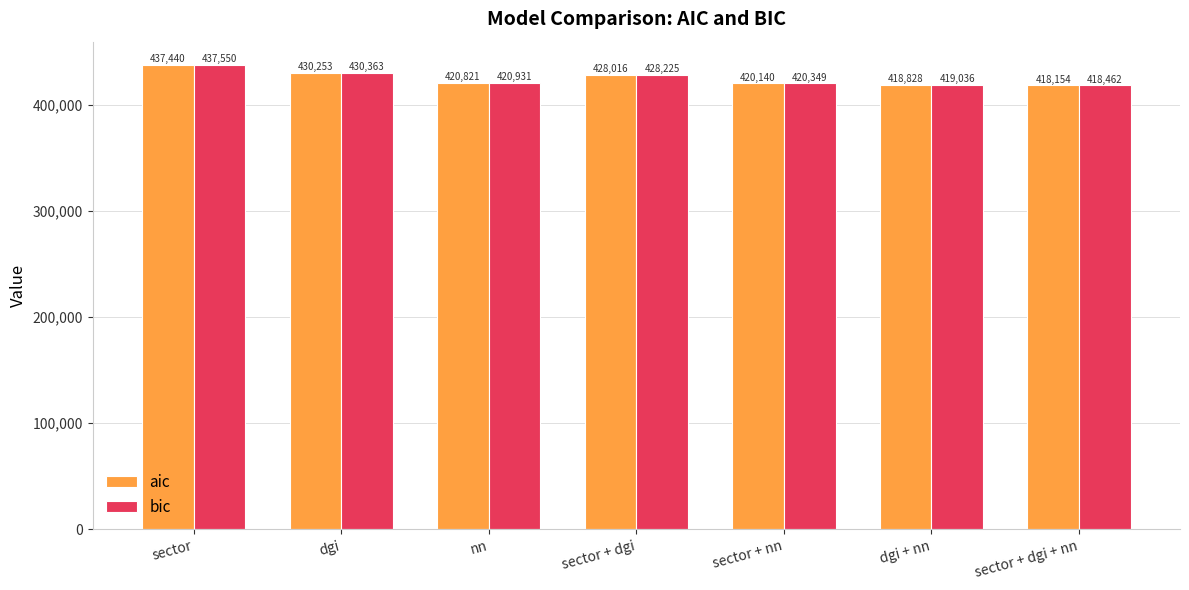

What is the approximate value of bic at sector?

437549.6